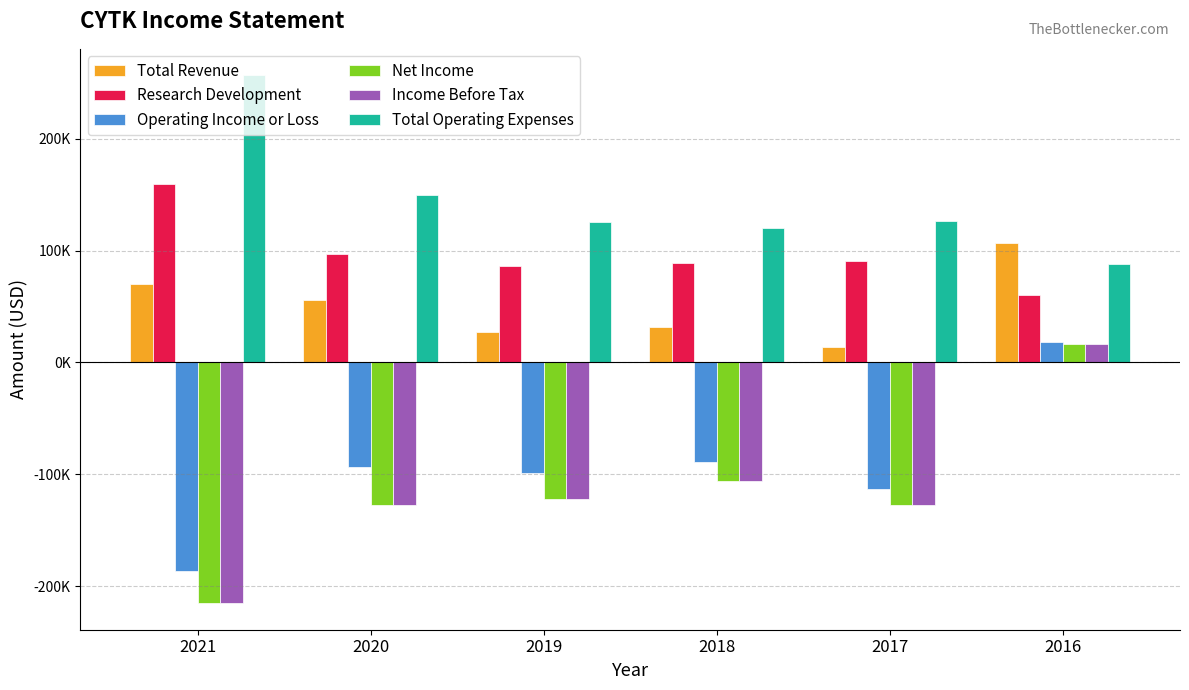

Does the chart contain stacked bars?

No